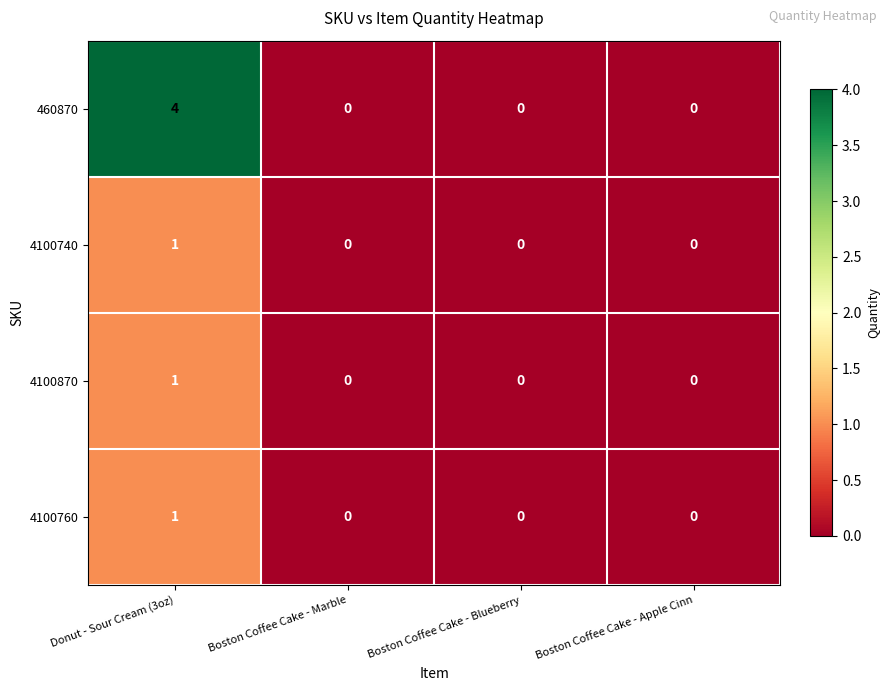

How many 460870 values are between 0 and 4?

4